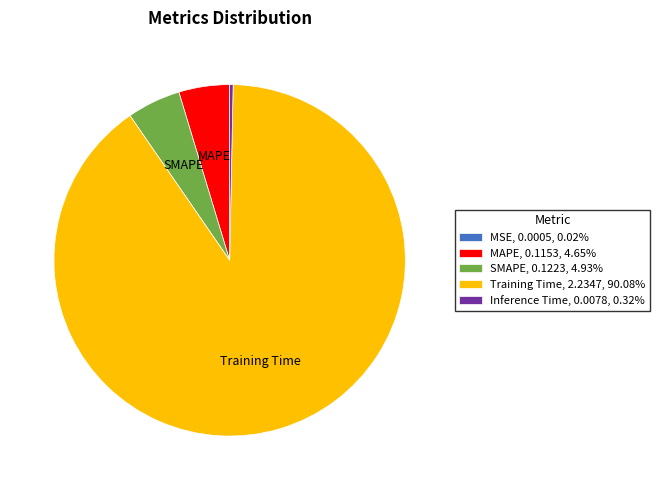

Is there any slice that represents more than half of the pie?

Yes